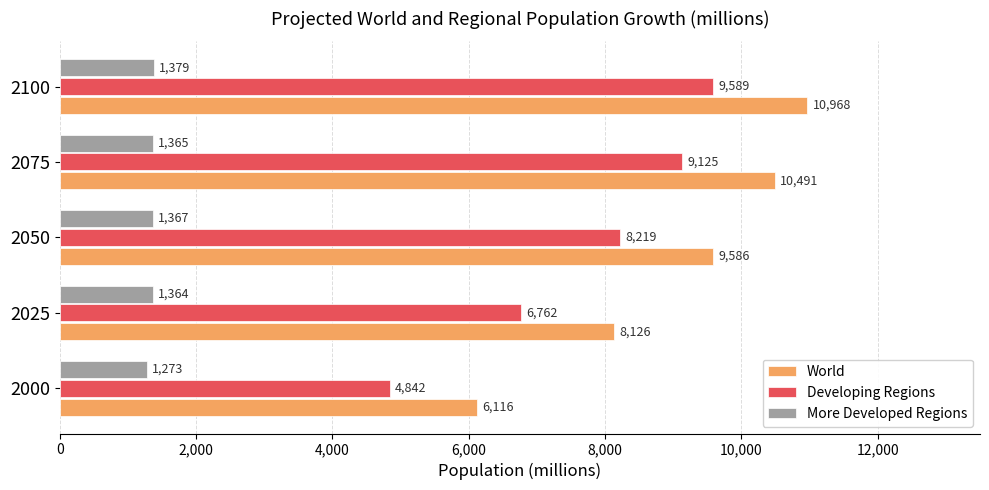

Which series has the widest spread of values?

World